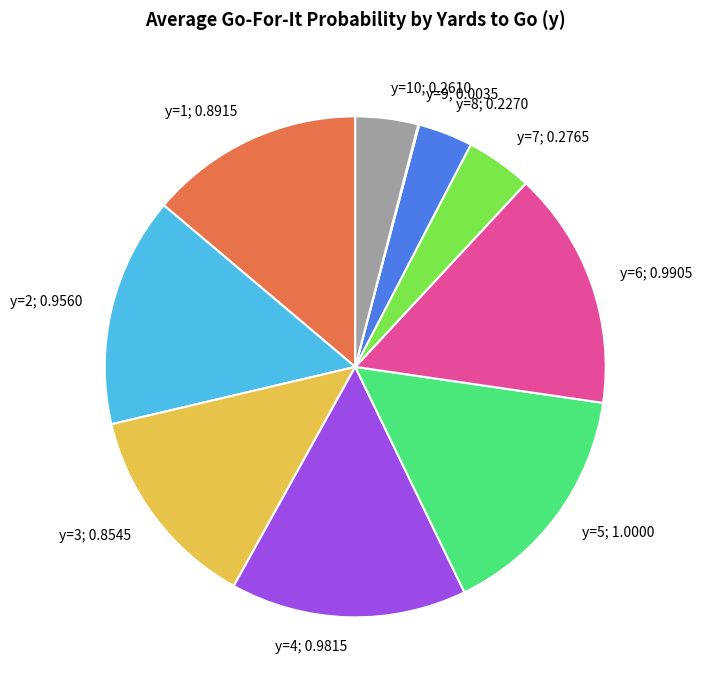

Is there a majority slice in this chart?

No